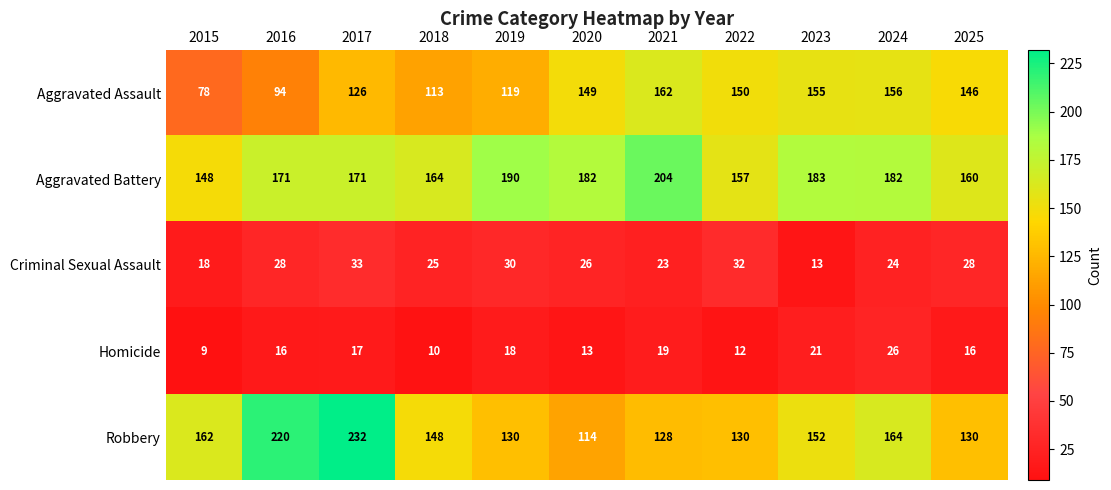

What is the maximum value for Aggravated Battery?

204